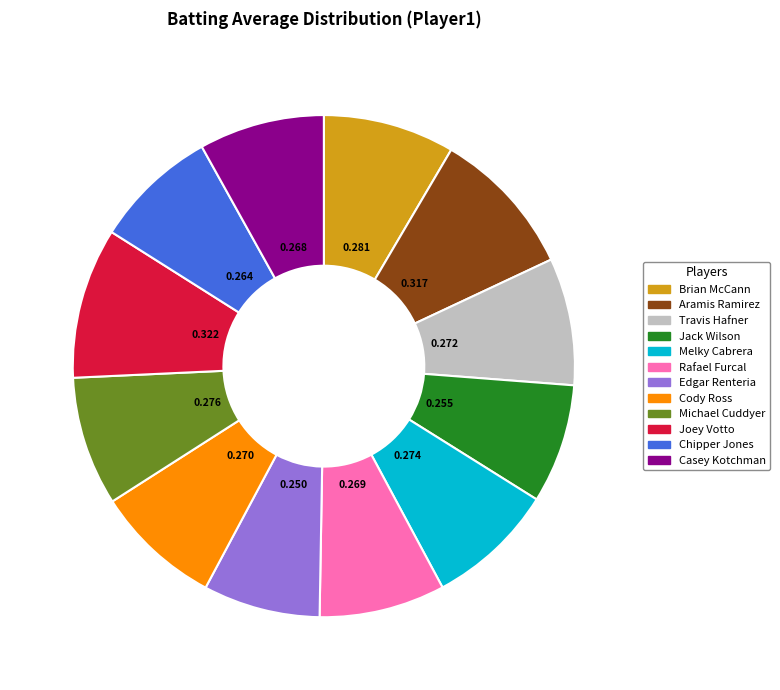

How many segments does this pie chart have?

12